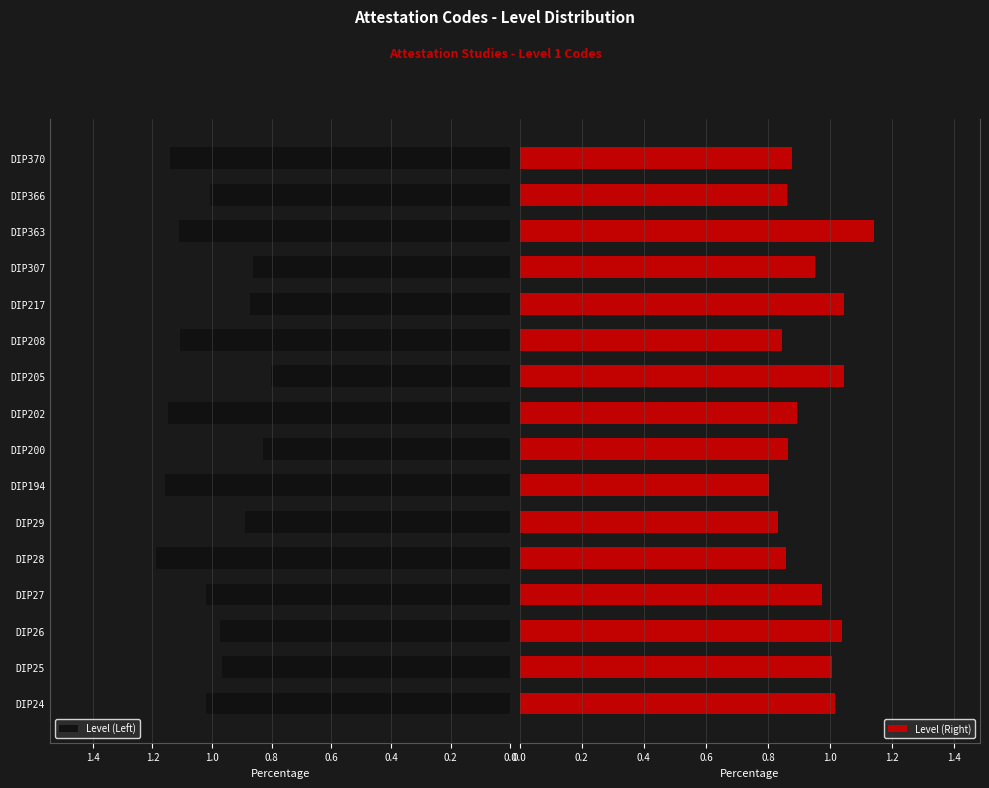

What is the difference between the maximum and minimum values in the Level (Right) series?

0.3